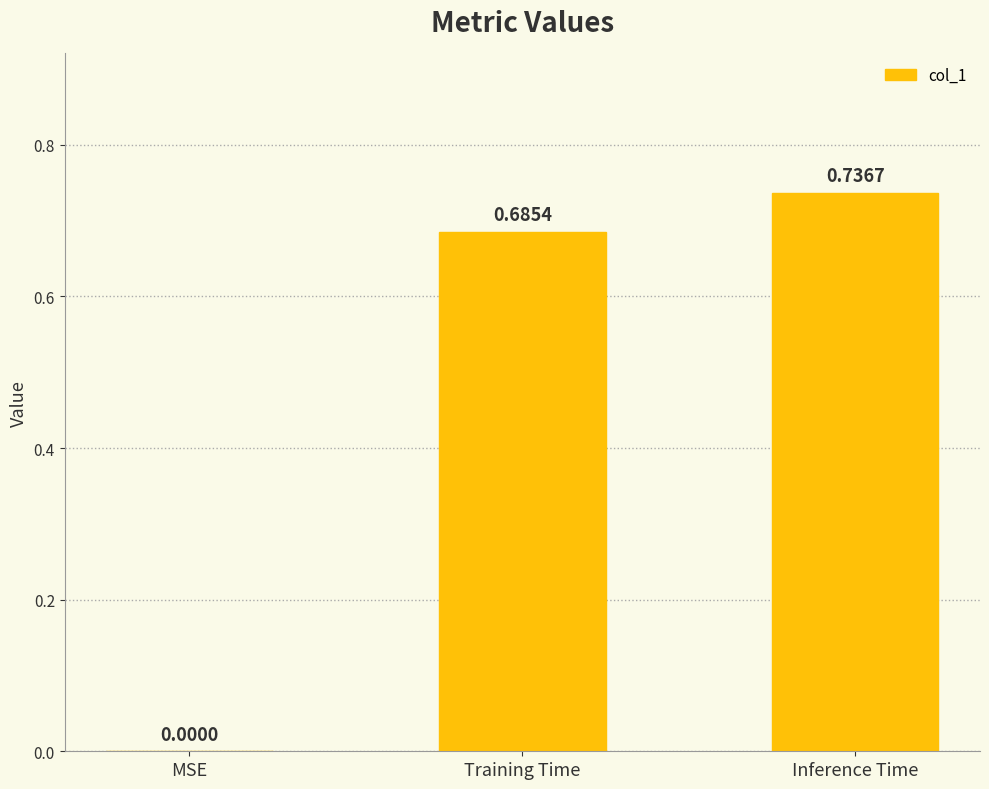

What is the sum of the values at Inference Time and Training Time?

1.4